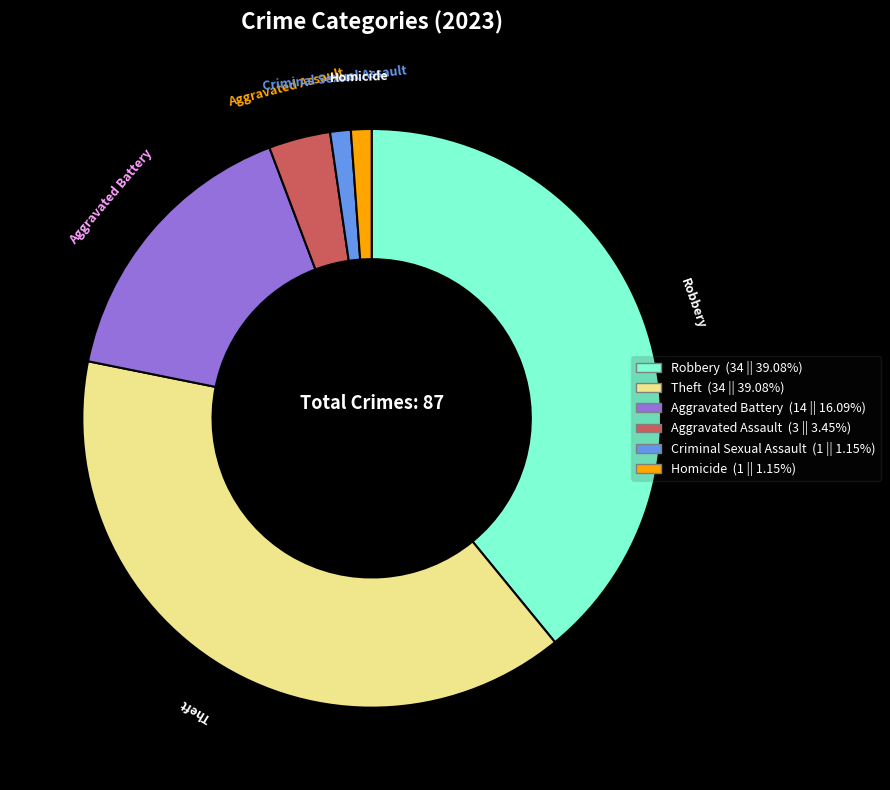

Is there any slice that represents more than half of the pie?

No